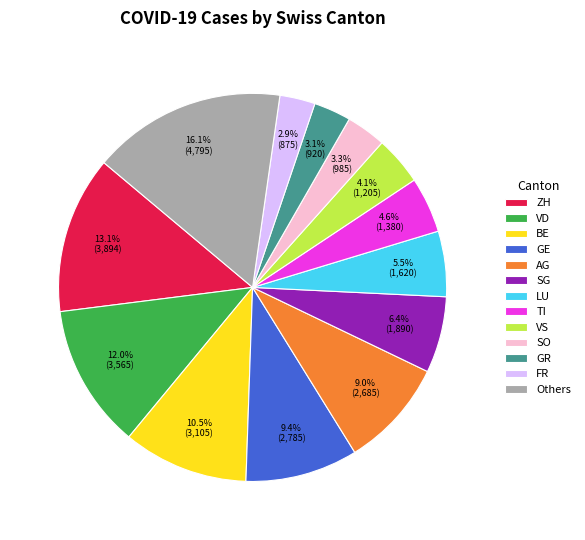

How much of the chart is everything except SG?

93.6%